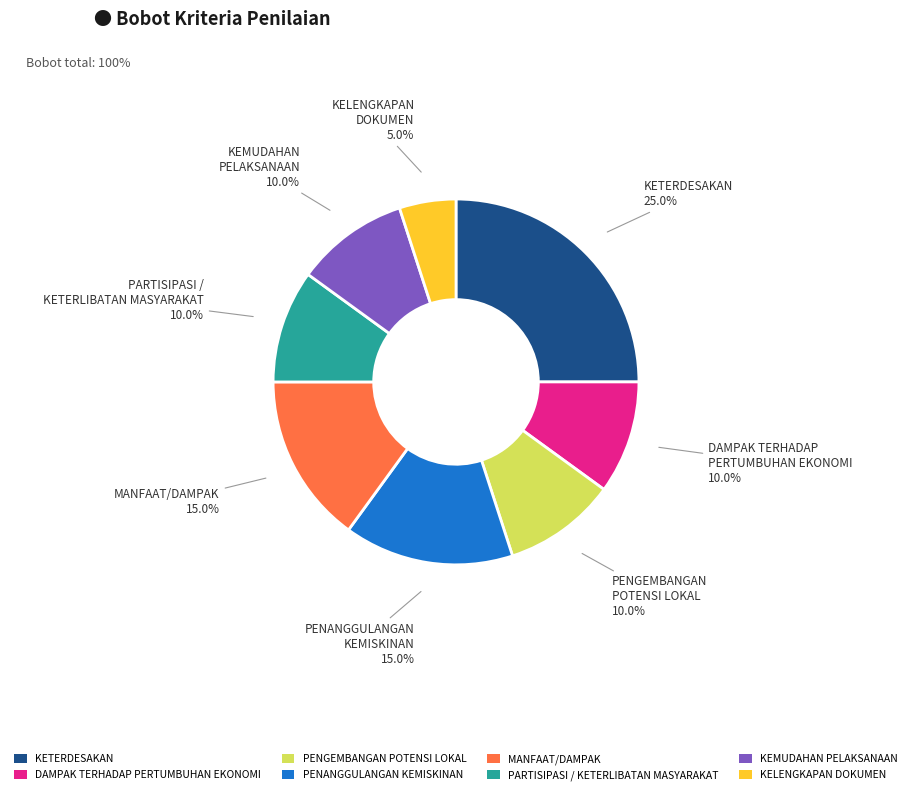

What is the smallest slice in the pie chart?

KELENGKAPAN DOKUMEN